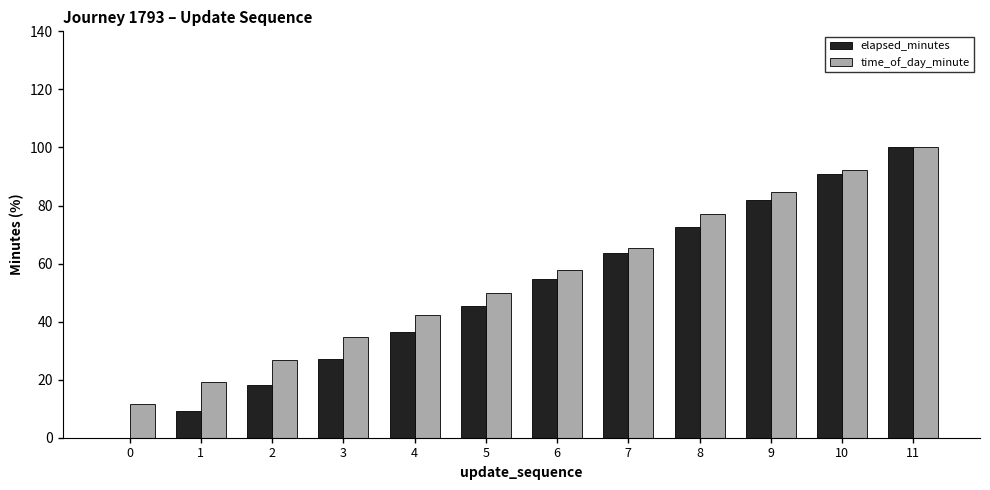

Which series changed the most between 0 and 5?

elapsed_minutes